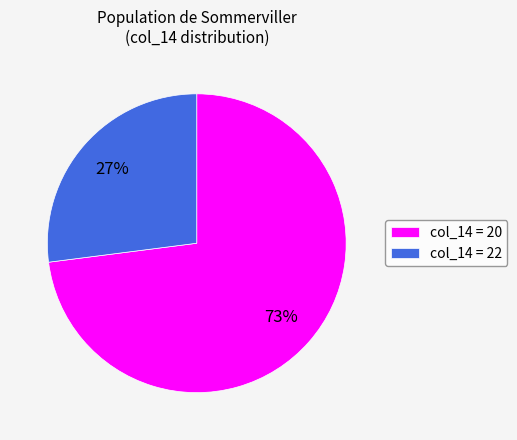

How many segments does this pie chart have?

2